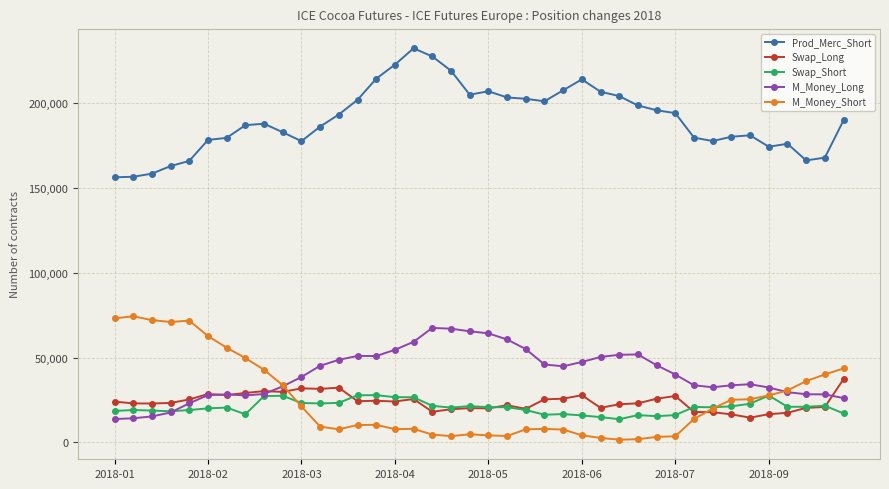

Which series has the largest total across all categories?

Prod_Merc_Short